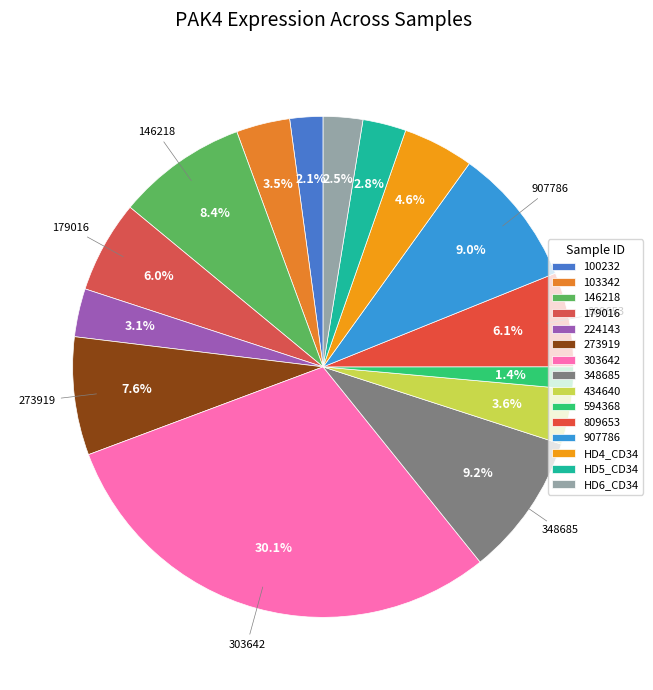

How many slices are in this pie chart?

15